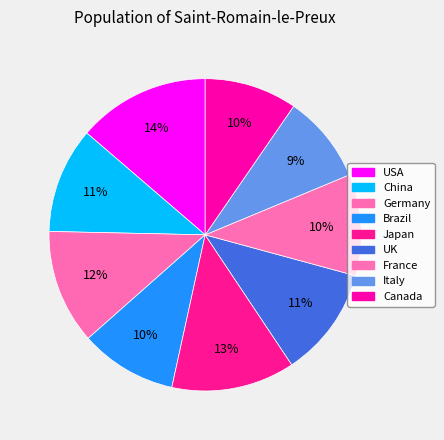

Count the number of slices in the pie.

9